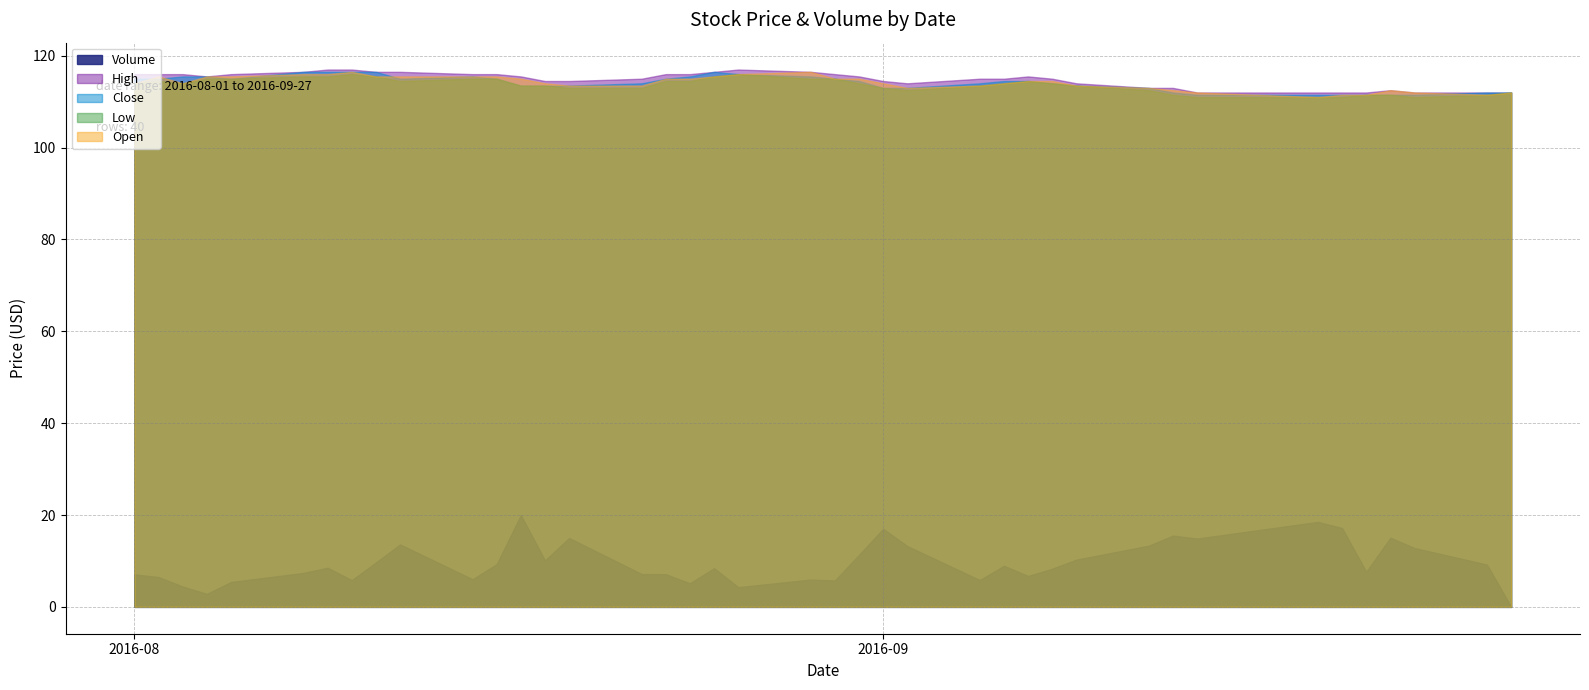

What is the label of the 29th point from the right?

2016-08-16